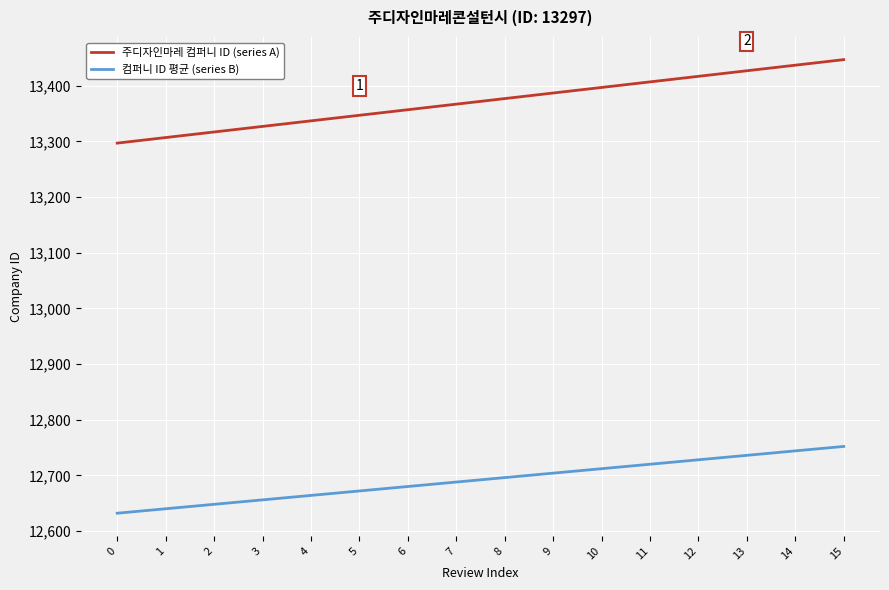

Does the chart display data point markers on the line(s)?

No